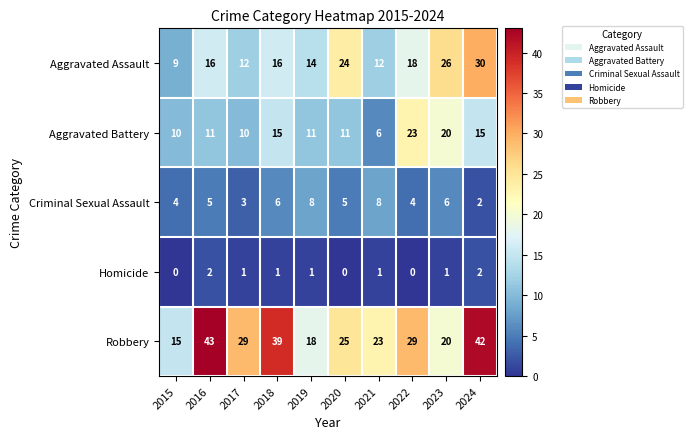

What is the spread (max minus min) of values at 2020?

25